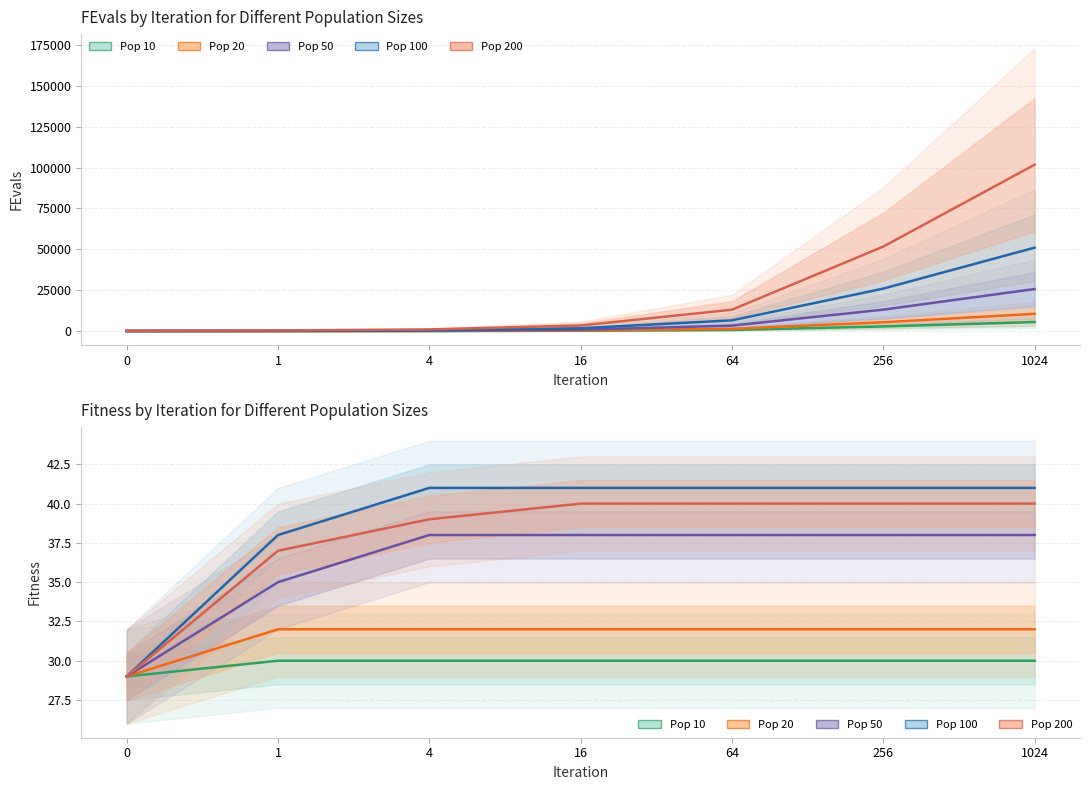

Rank the series by their maximum value, from lowest to highest.

Pop 10, Pop 20, Pop 50, Pop 200, Pop 100